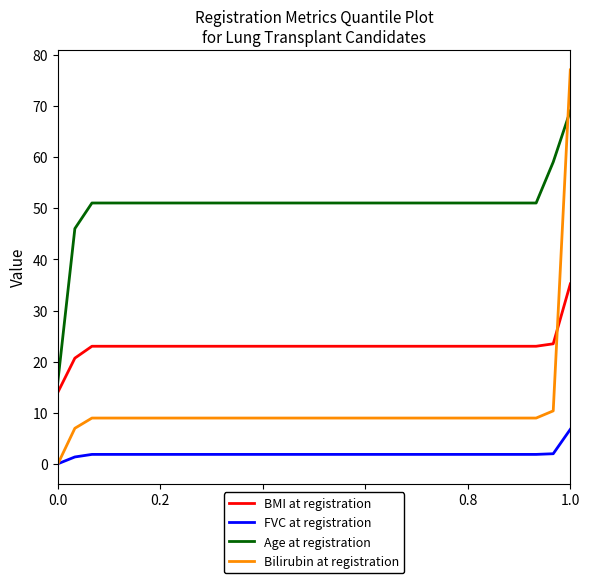

True or false: BMI at registration and FVC at registration cross at least once.

False